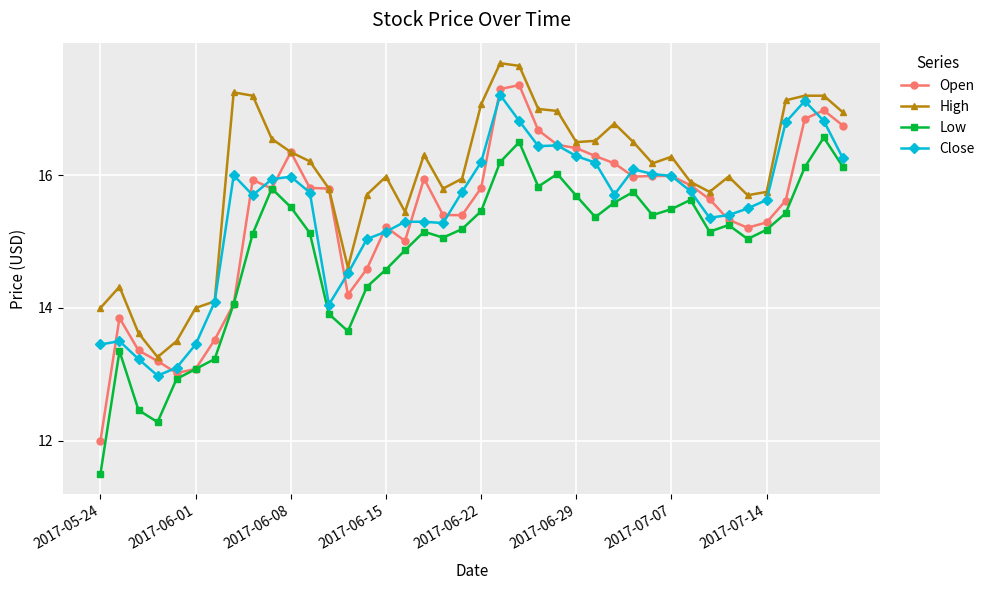

Which series has the widest spread of values?

Open